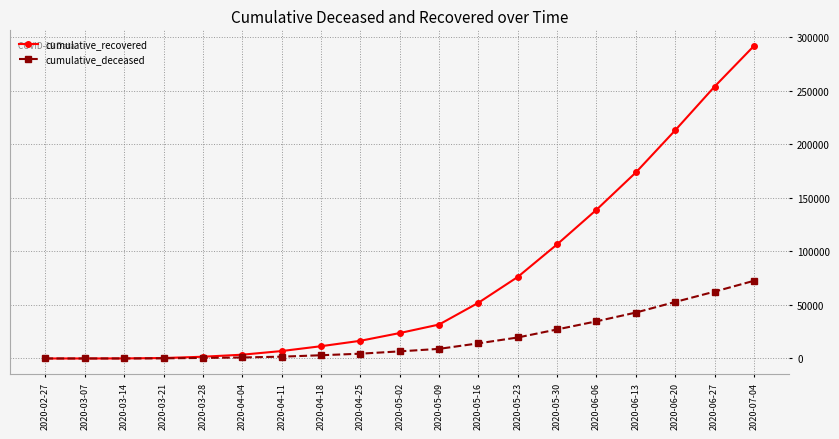

At how many categories does at least one series exceed 277563?

1